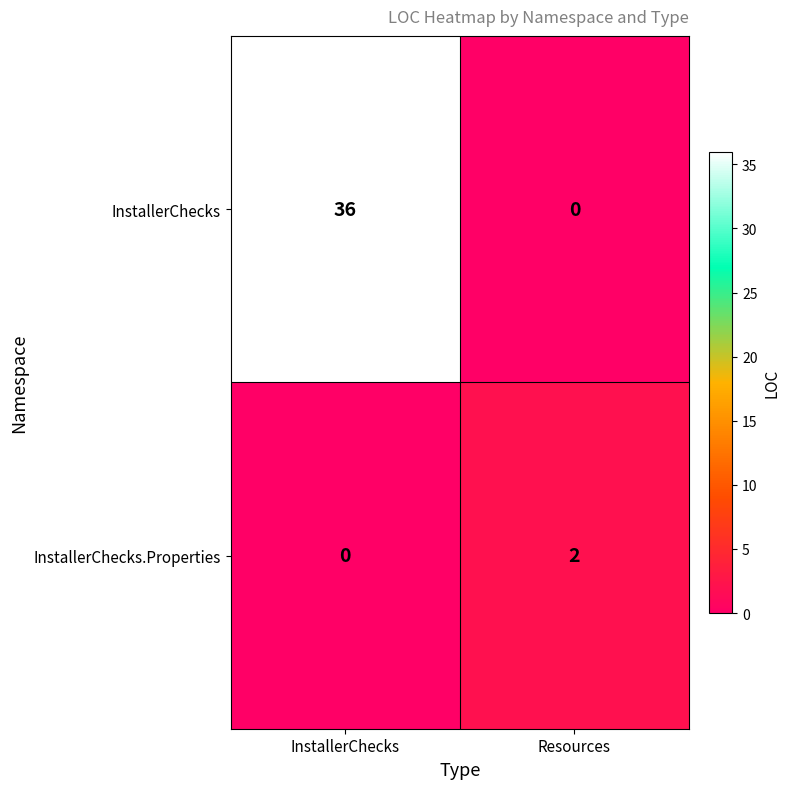

Which series changed the most between InstallerChecks and Resources?

InstallerChecks